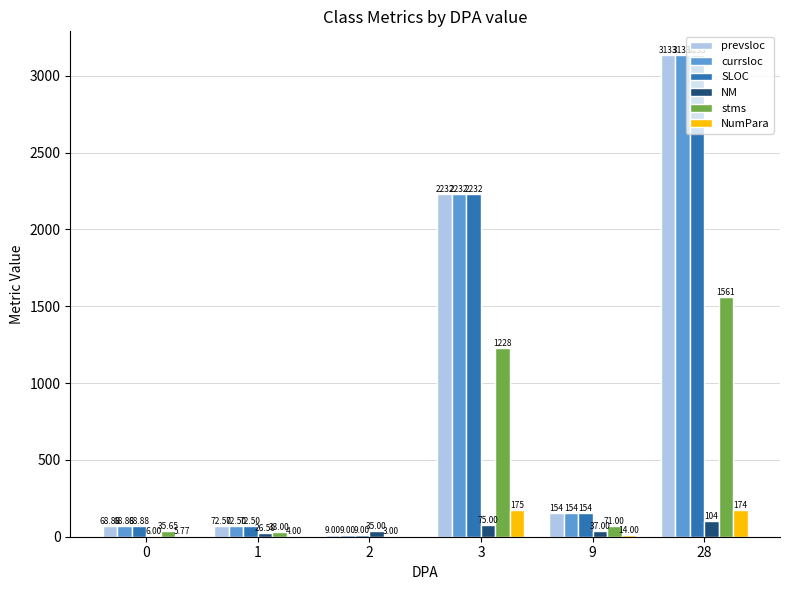

Is it true that stms equals 3.0 at 2?

True